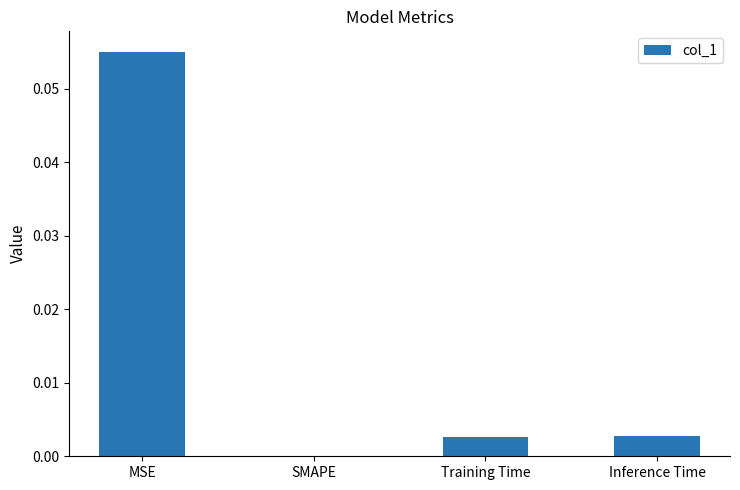

Which has a higher value, Training Time or SMAPE?

Training Time